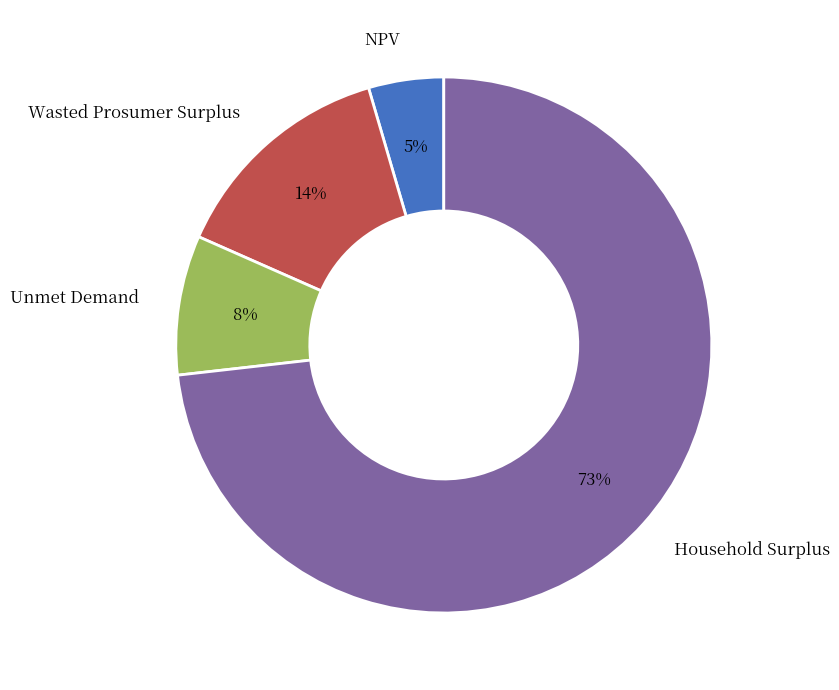

Does any single category account for the majority?

Yes